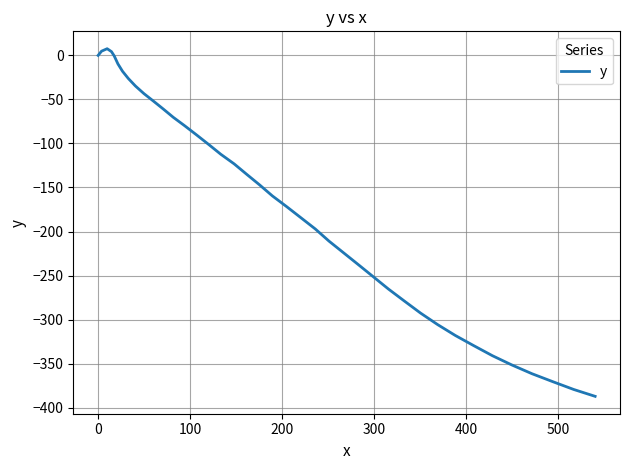

What is the difference between the maximum and minimum values?

394.8